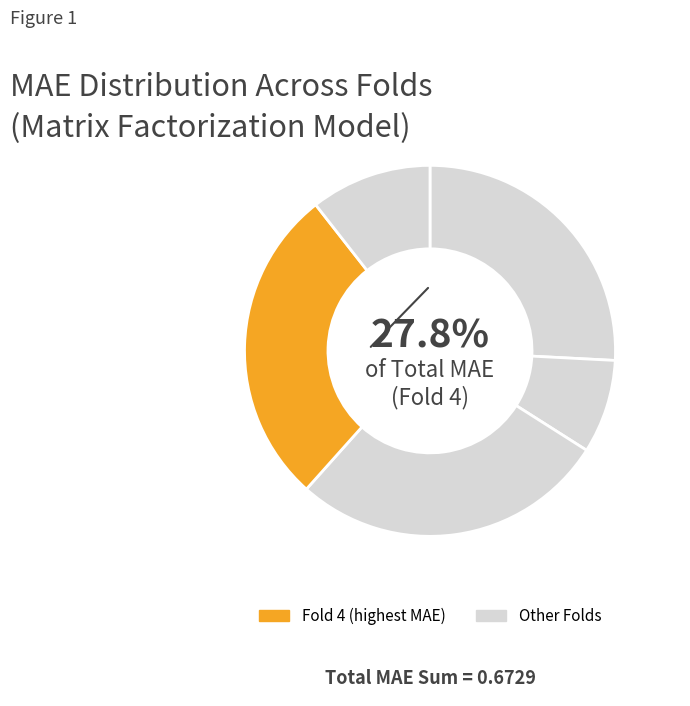

How many slices are in this pie chart?

5